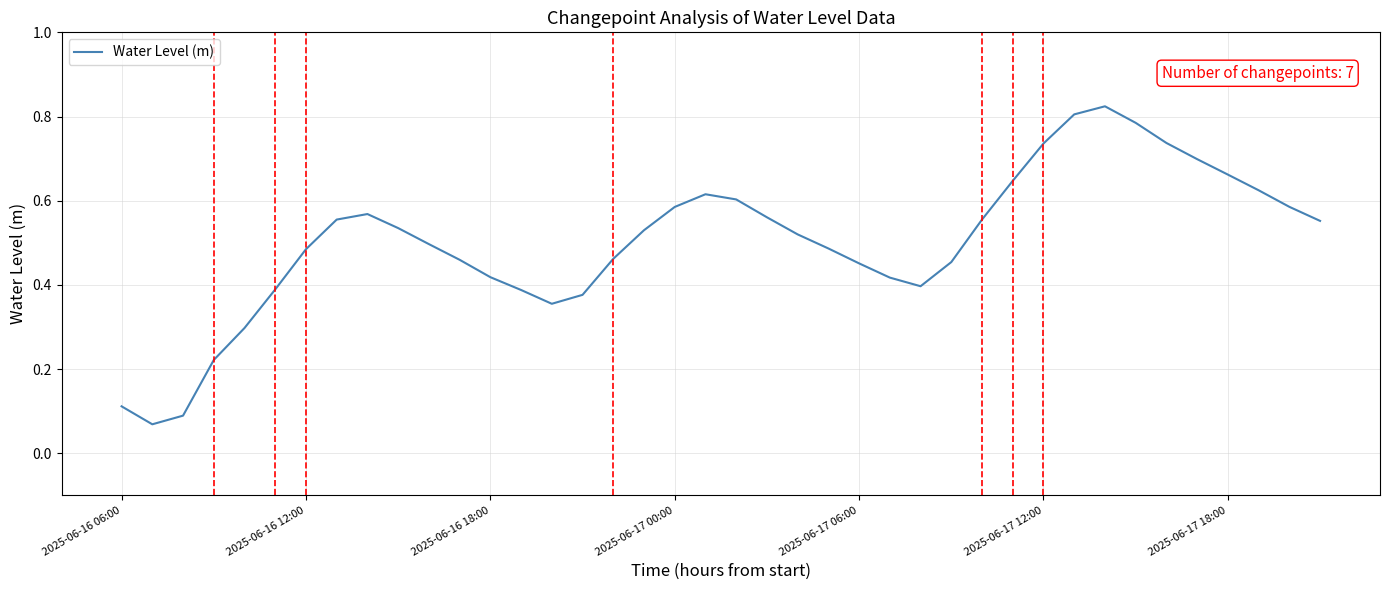

How many lines are shown in the chart?

1